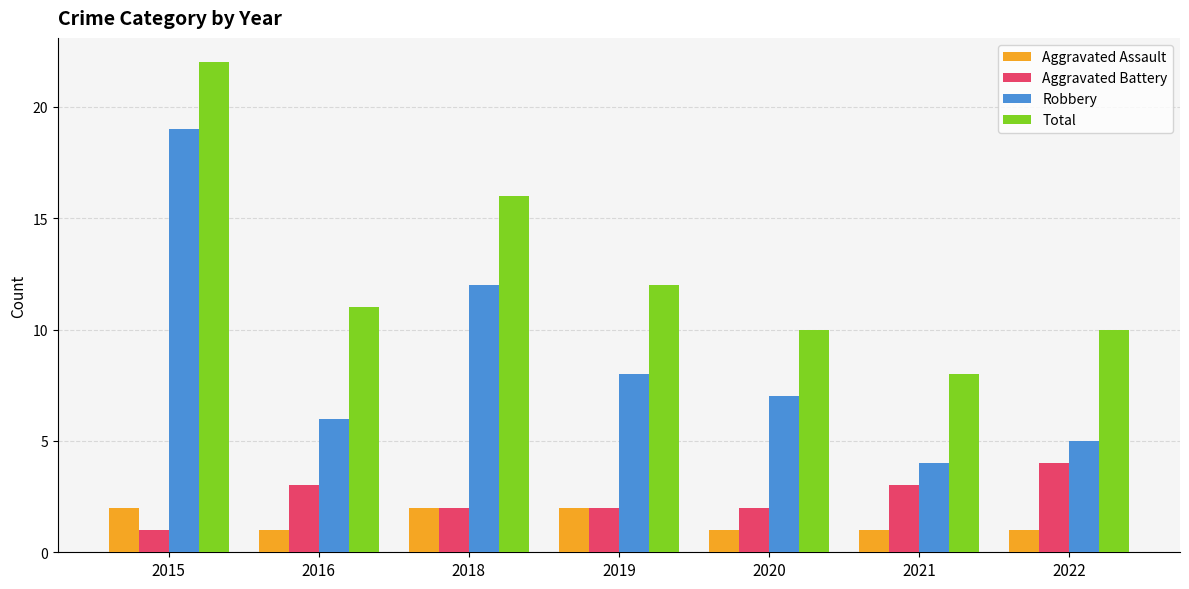

Reading left to right, what are all the values shown in this chart?

Aggravated Assault: 2015=2	2016=1	2018=2	2019=2	2020=1	2021=1	2022=1
Aggravated Battery: 2015=1	2016=3	2018=2	2019=2	2020=2	2021=3	2022=4
Robbery: 2015=19	2016=6	2018=12	2019=8	2020=7	2021=4	2022=5
Total: 2015=22	2016=11	2018=16	2019=12	2020=10	2021=8	2022=10